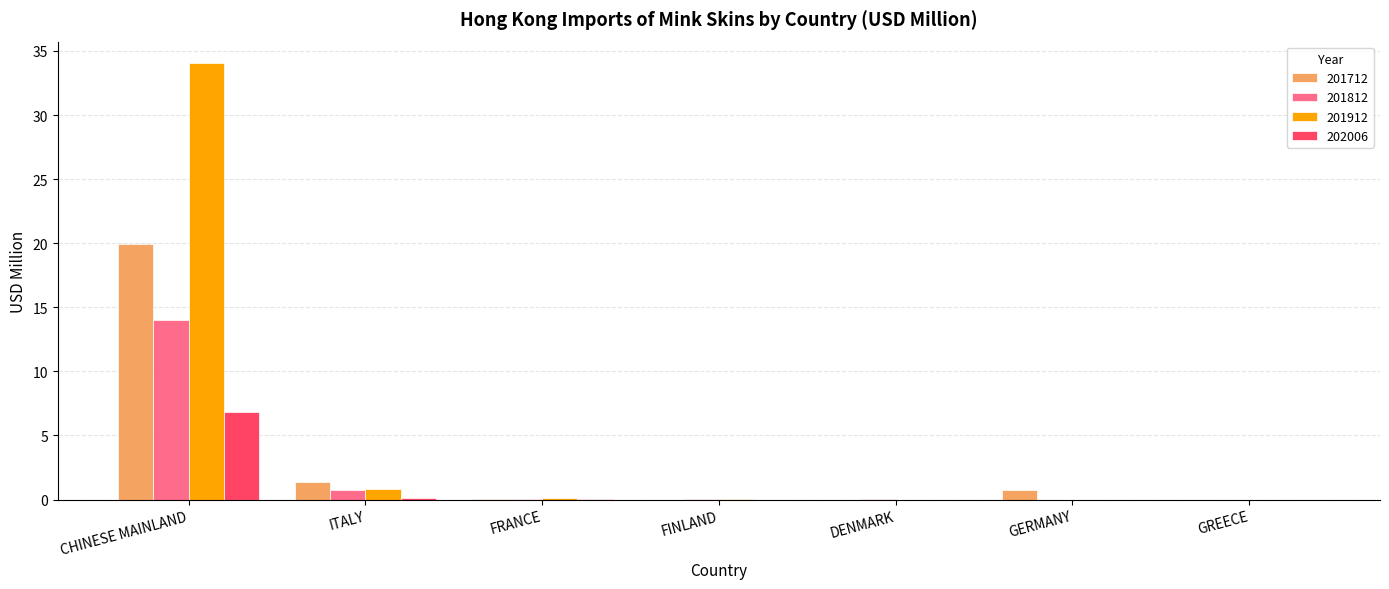

Which series has the largest total across all categories?

201912